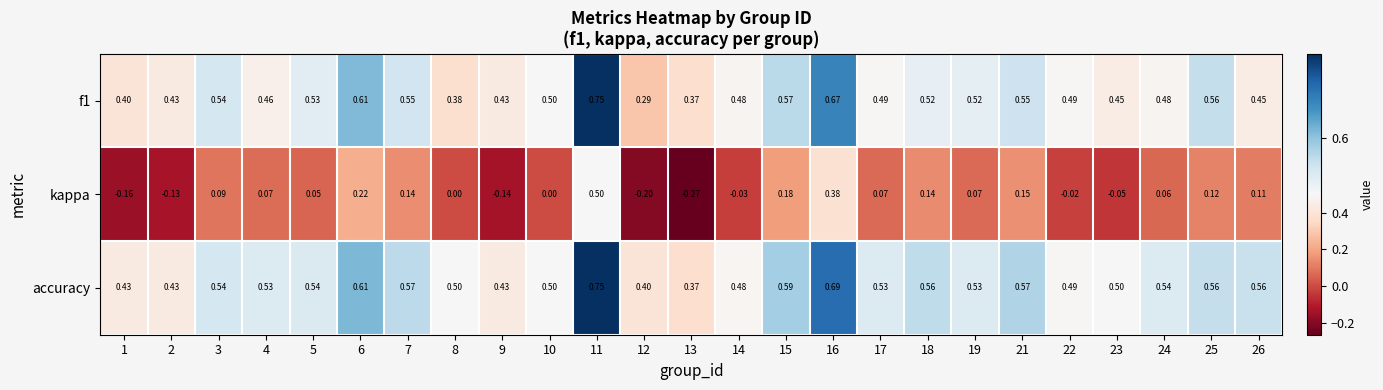

Between 10 and 16, which series saw the biggest shift?

kappa